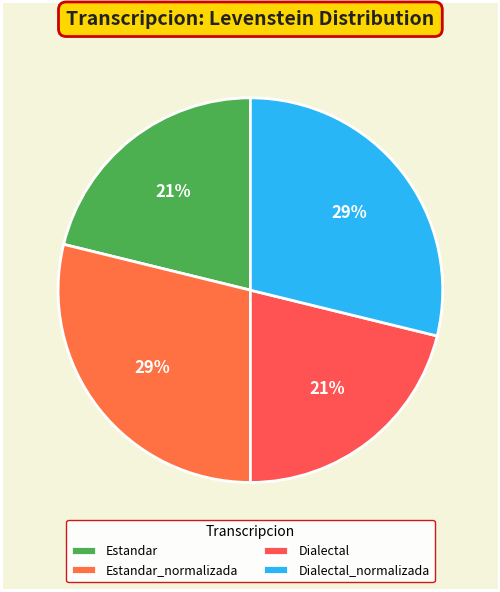

How many segments does this pie chart have?

4